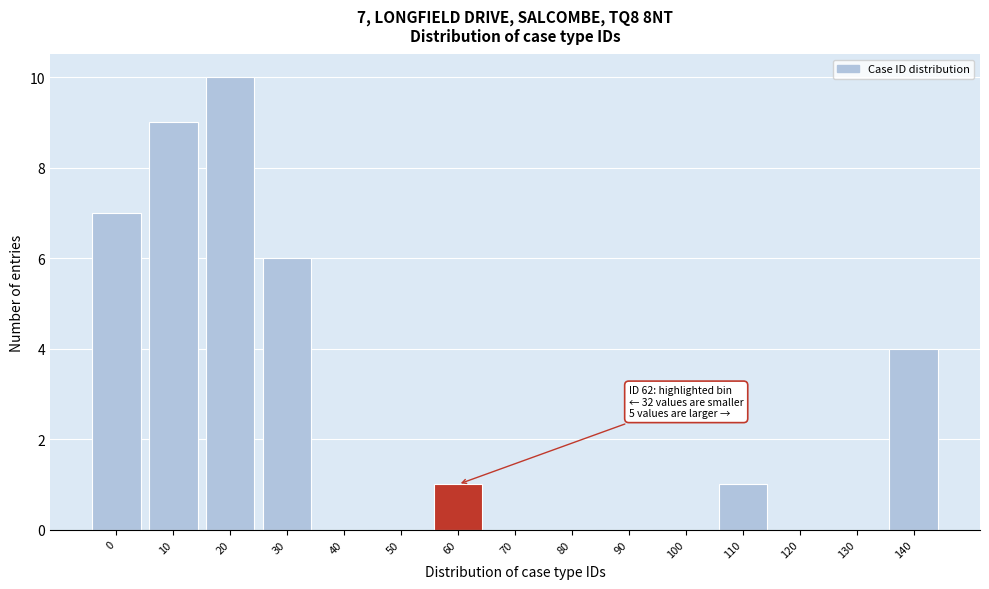

Reading left to right, list all the values displayed in this chart.

0=7	10=9	20=10	30=6	40=0	50=0	60=1	70=0	80=0	90=0	100=0	110=1	120=0	130=0	140=4